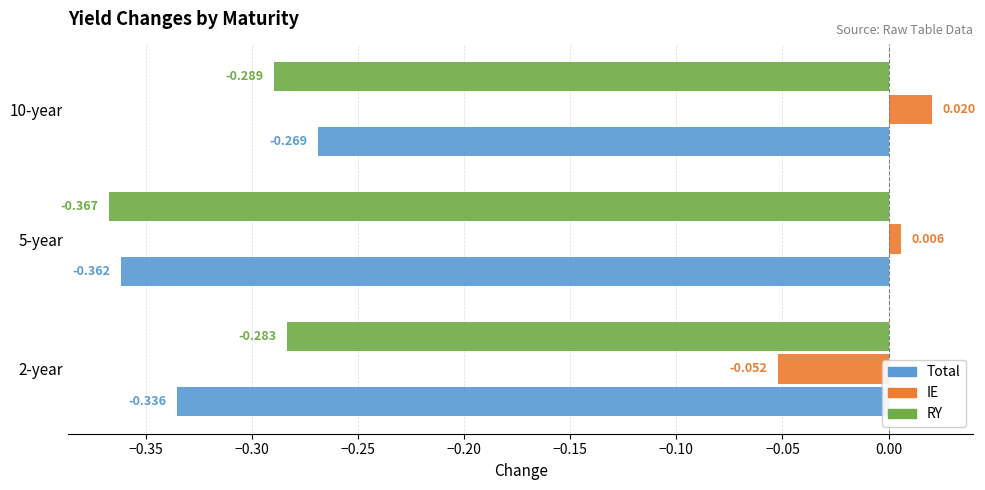

Rank the series at 5-year from lowest to highest value.

RY, Total, IE